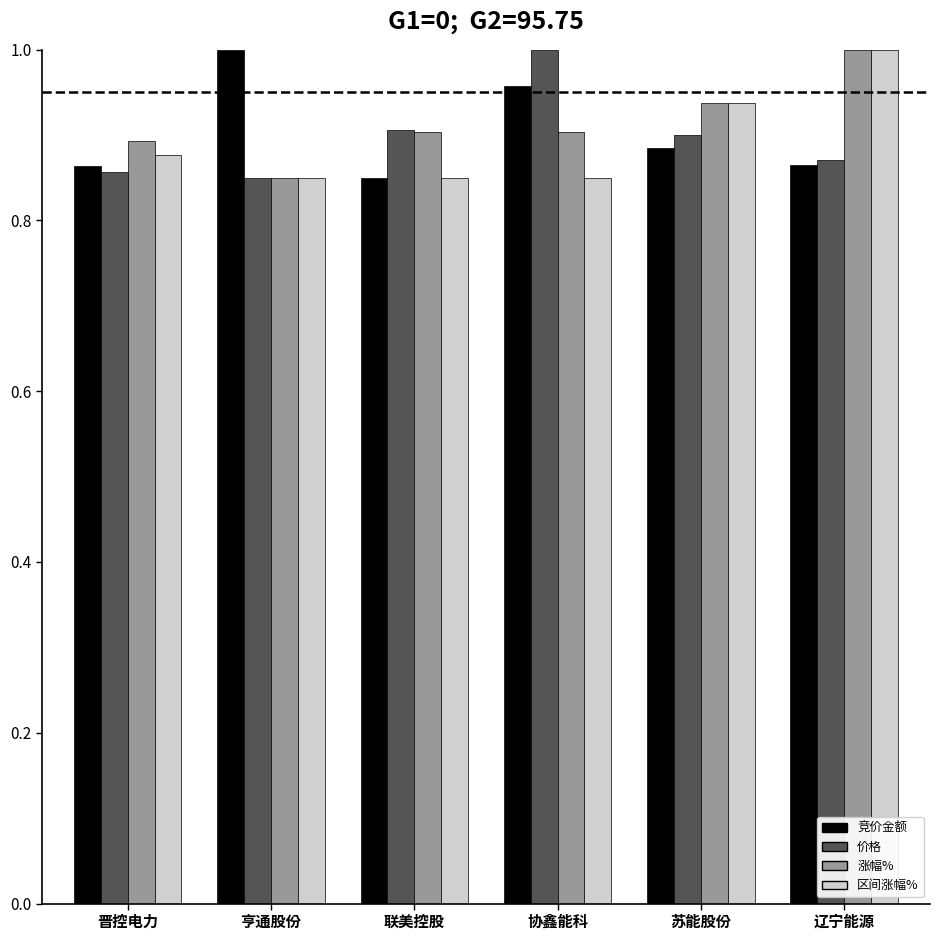

What is the sum of the 竞价金额 values at 亨通股份 and 联美控股?

1.9